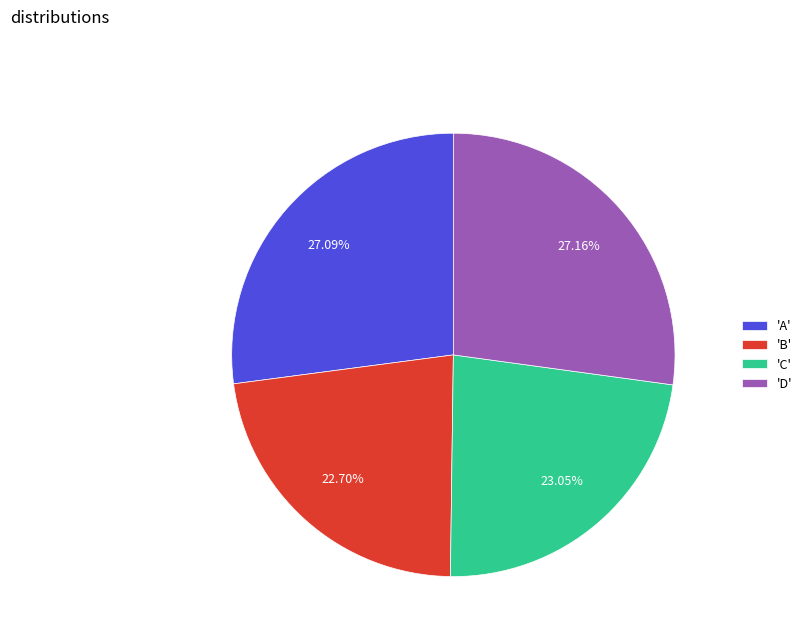

Is 'B' the majority of the pie?

No